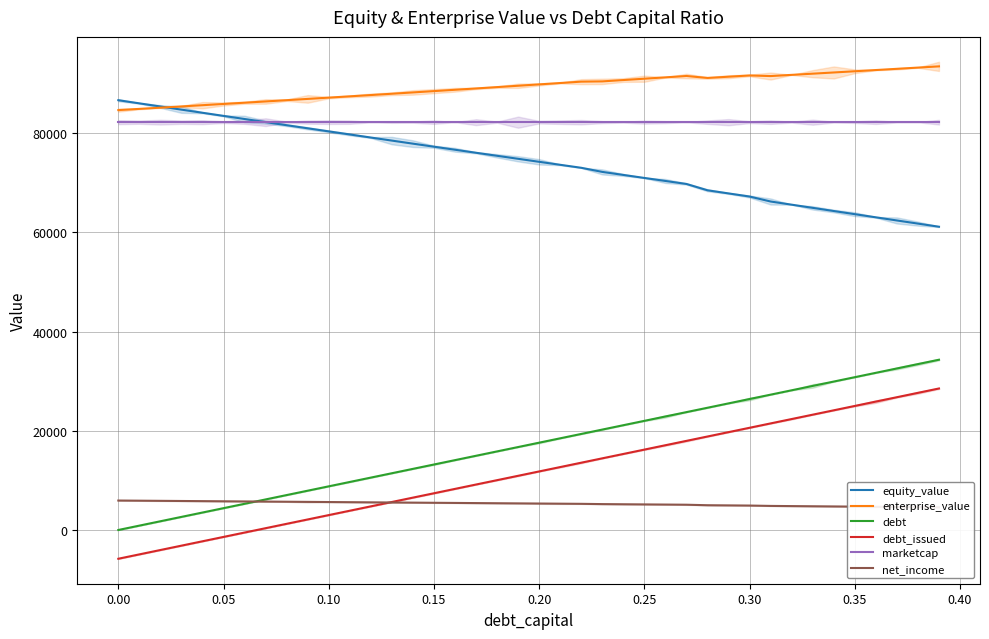

True or false: marketcap and debt intersect in this chart.

False